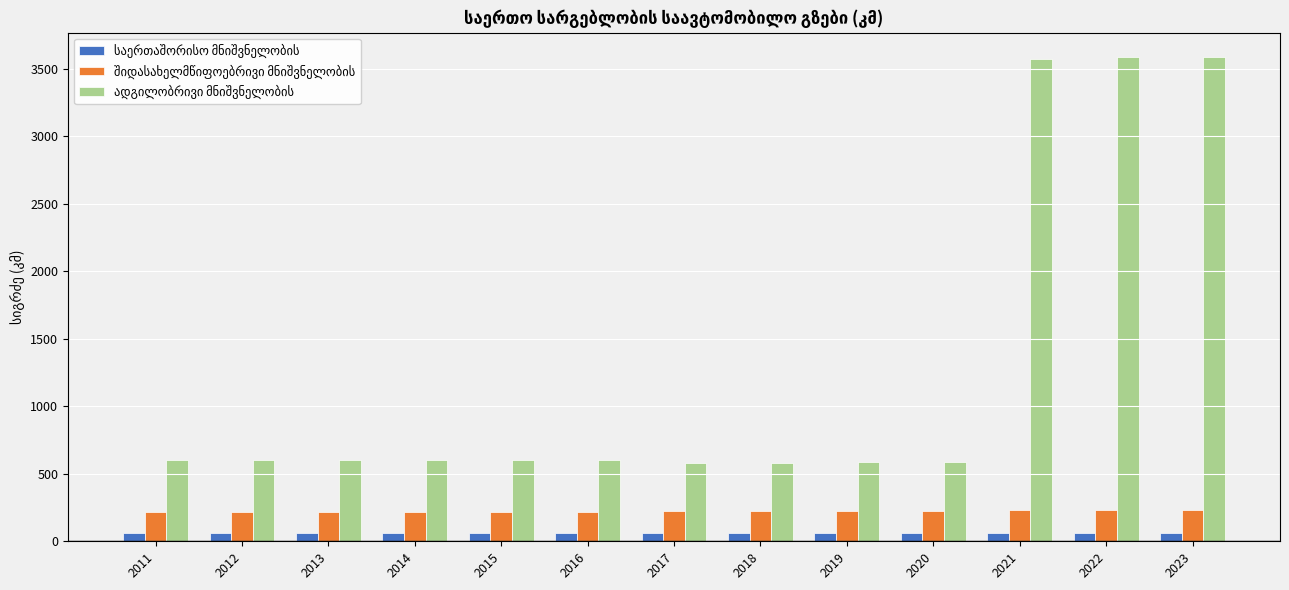

What is the greatest value displayed?

3587.8